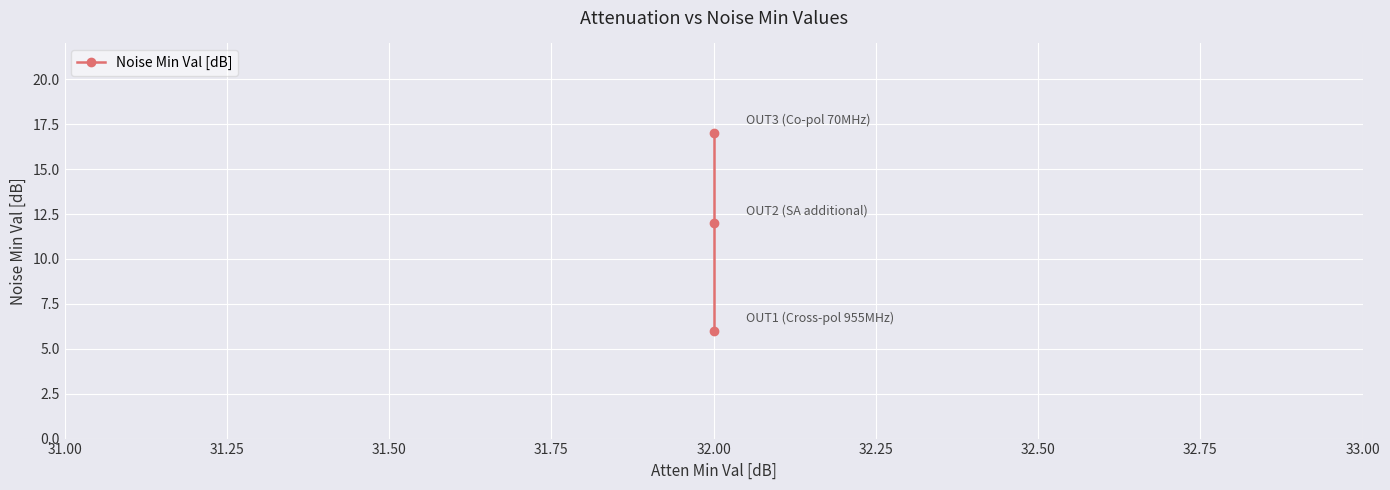

What is the average value?

12